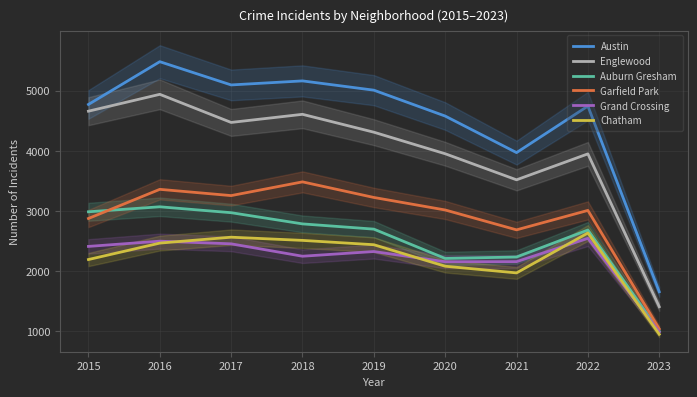

How many lines are shown in the chart?

6